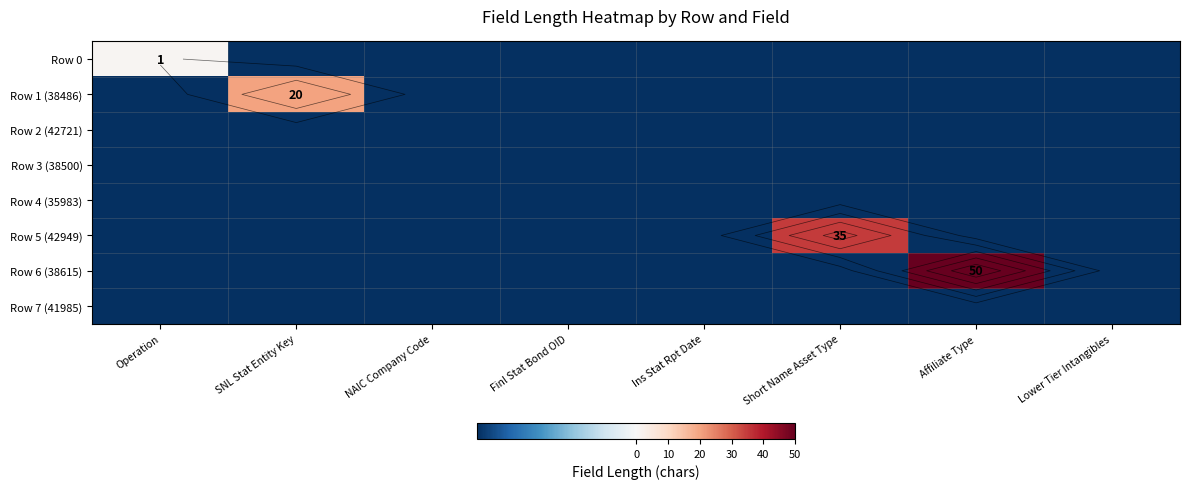

Which series has the largest total across all categories?

Row 6 (38615)